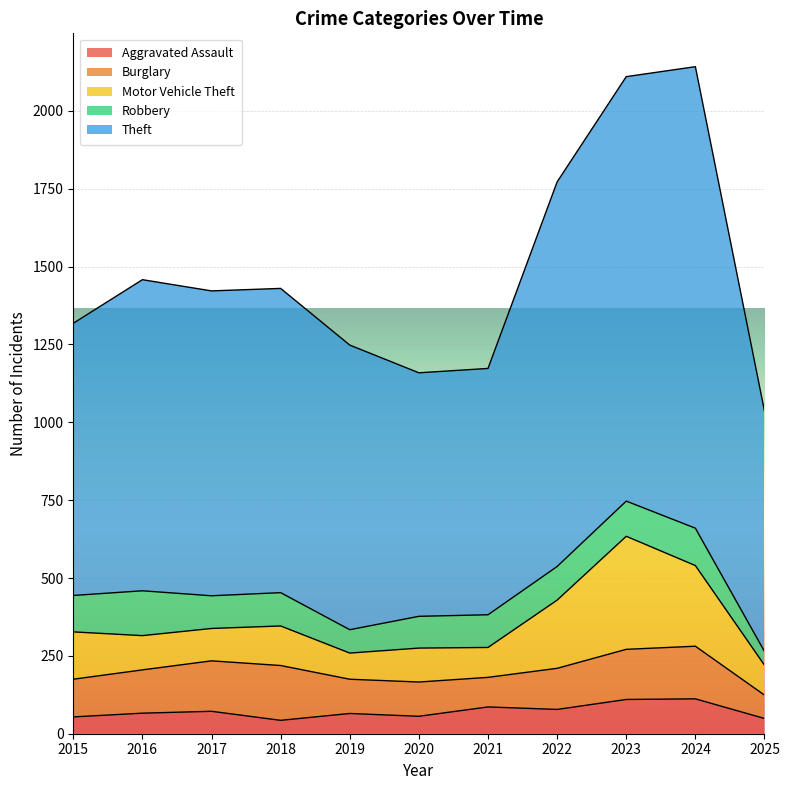

At which category is the sum across all series the highest?

2024